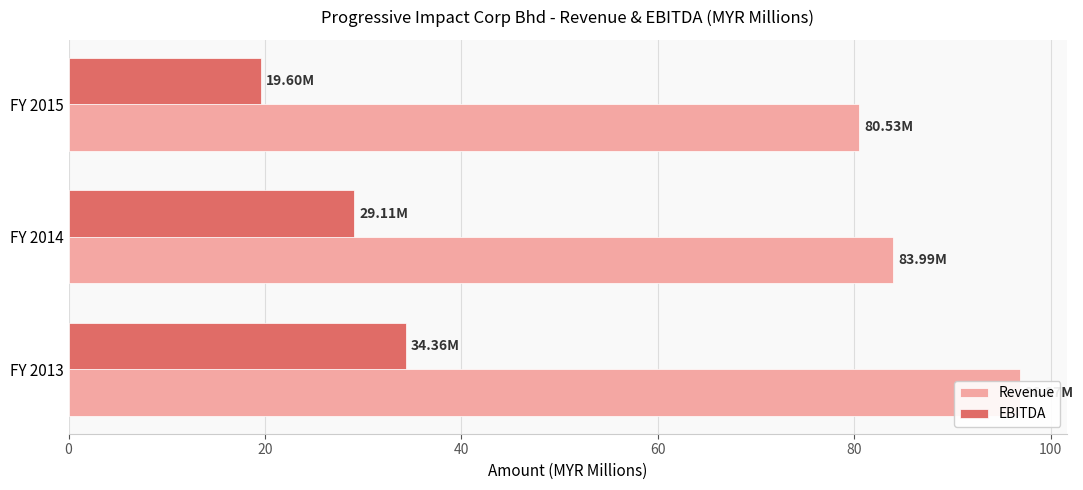

What is the difference between the second highest and minimum values in the Revenue series?

3.5